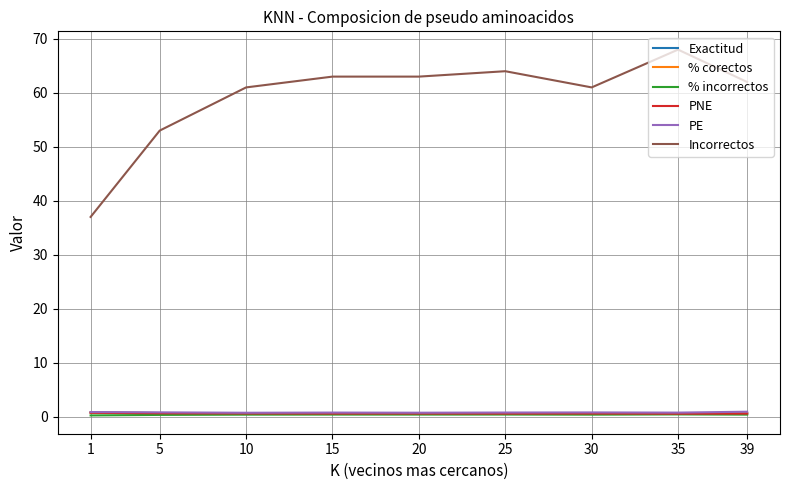

The value of Exactitud at 39 is 0.6. True or false?

True